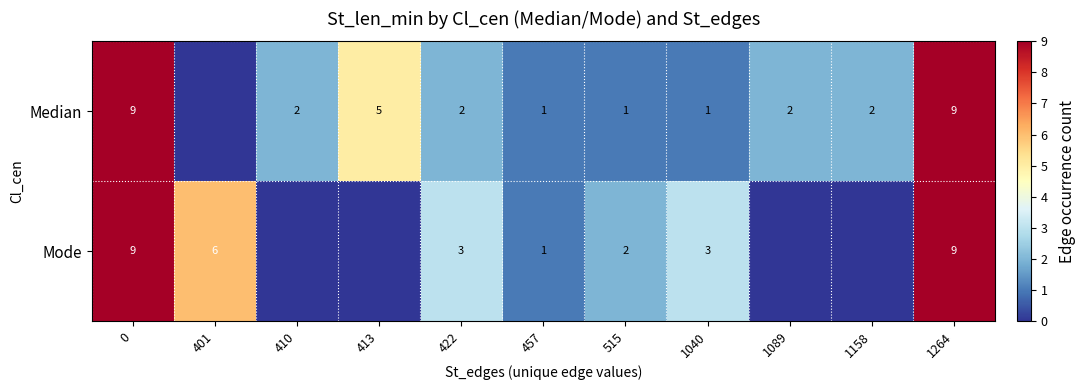

Between 0 and 1040, which series saw the biggest shift?

Median